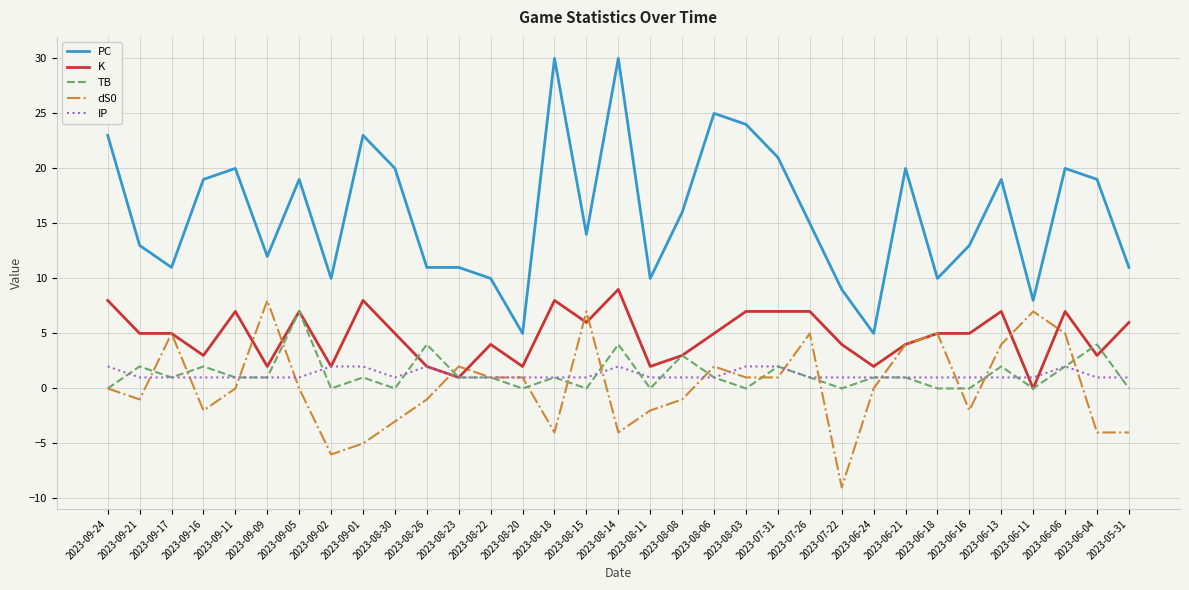

What is the difference between the maximum and minimum values in the TB series?

7